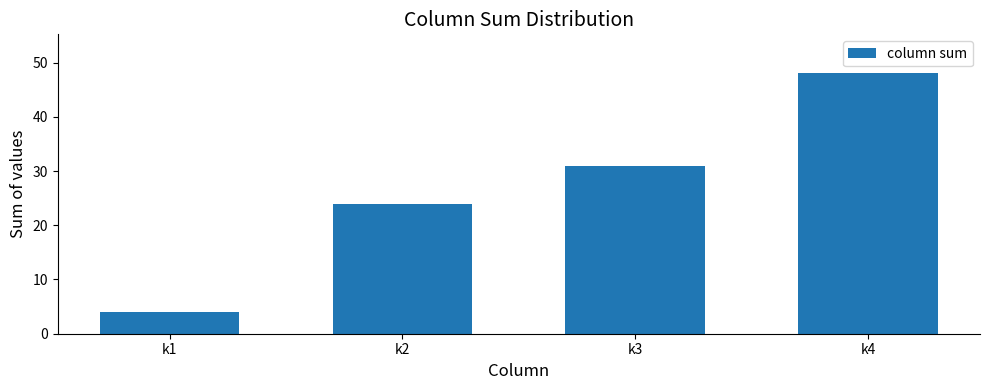

Rank the categories by value from lowest to highest.

k1, k2, k3, k4